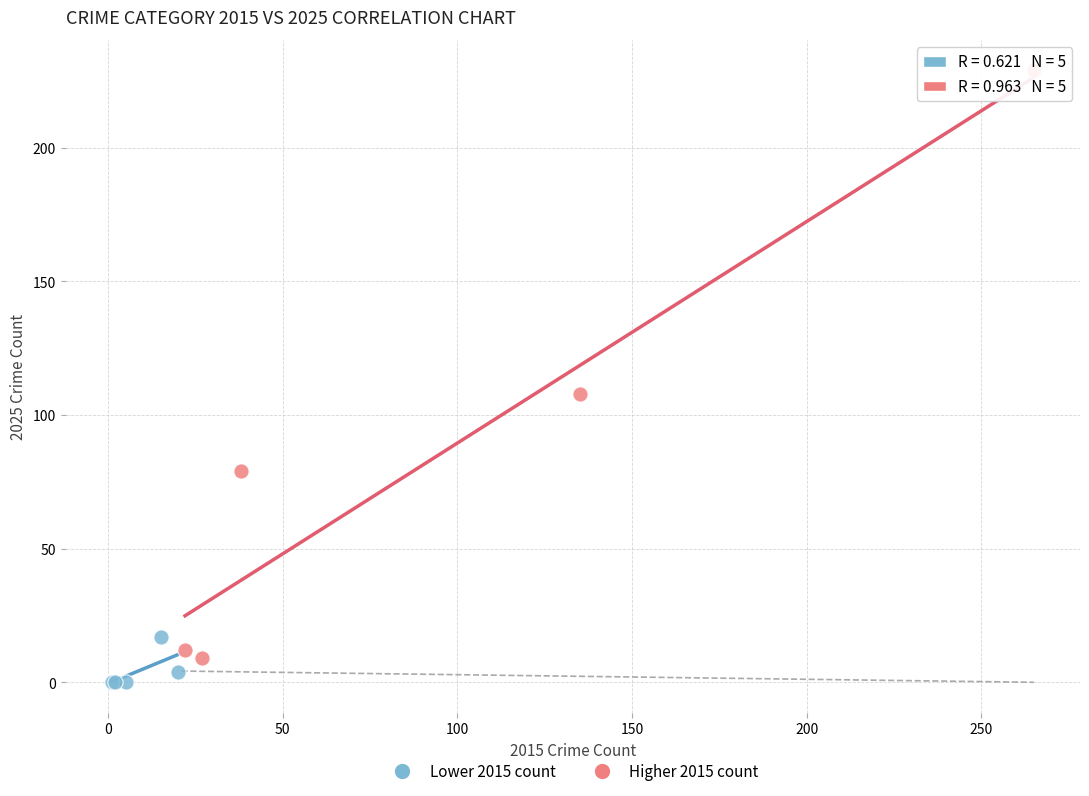

Which series reaches the minimum Y coordinate?

Lower 2015 count